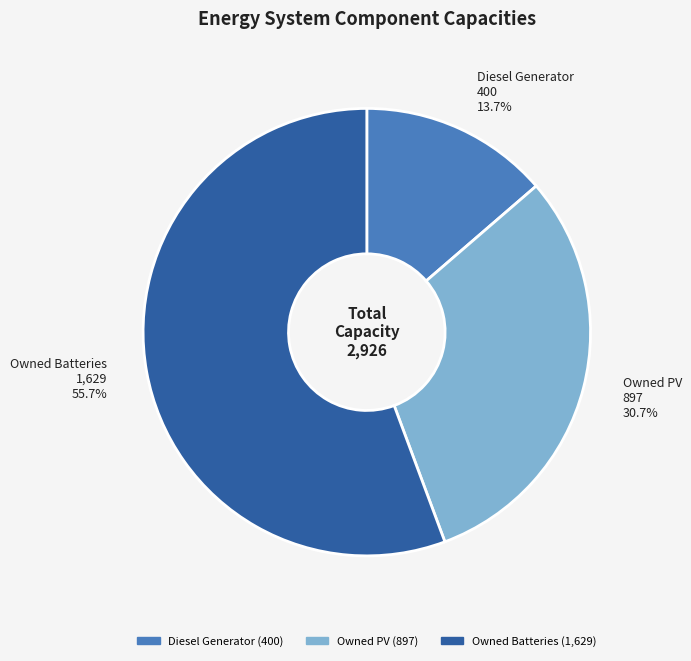

To the nearest percent, what is the difference between the largest and smallest slice percentages?

42%